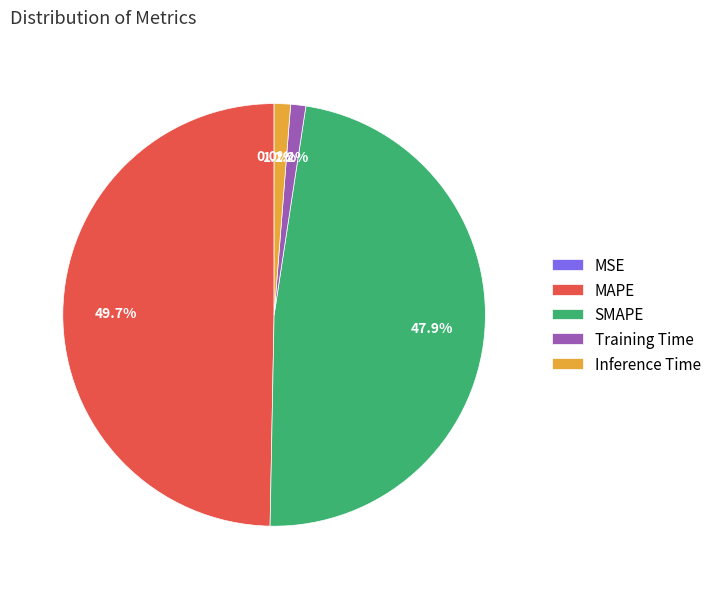

How much of the chart is everything except SMAPE?

52.1%